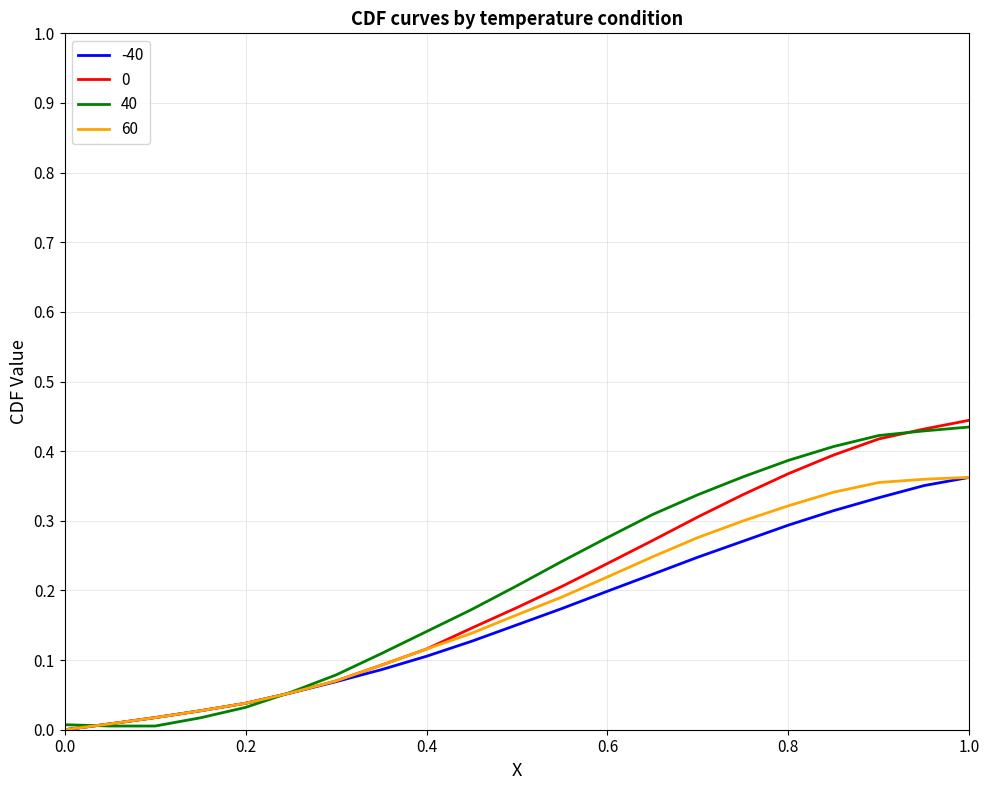

Is this an area chart (filled region under the line)?

No